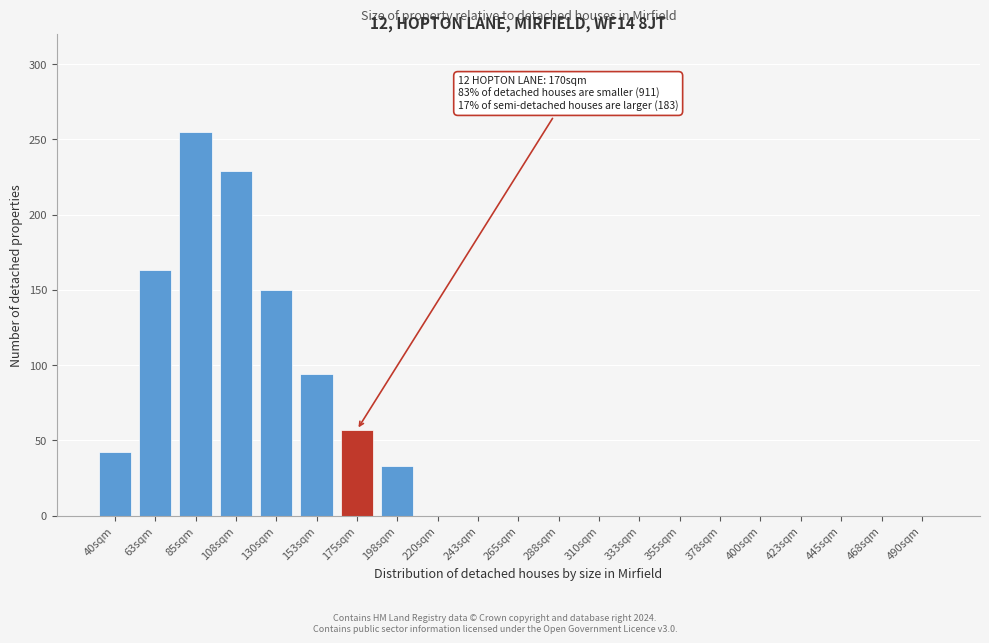

Reading right to left, extract all data points from this chart.

490sqm=0	468sqm=0	445sqm=0	423sqm=0	400sqm=0	378sqm=0	355sqm=0	333sqm=0	310sqm=0	288sqm=0	265sqm=0	243sqm=0	220sqm=0	198sqm=33	175sqm=57	153sqm=94	130sqm=150	108sqm=229	85sqm=255	63sqm=163	40sqm=42